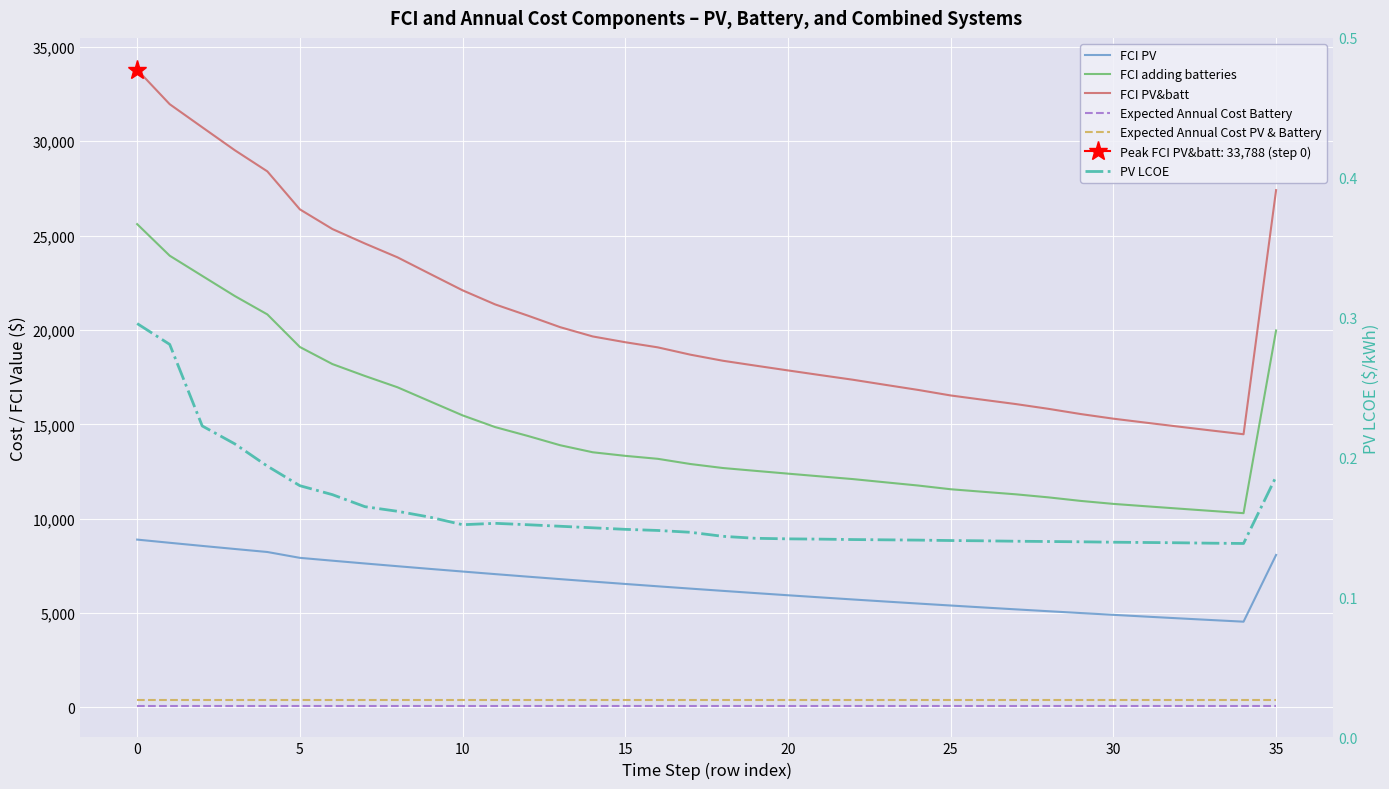

What is the value of the Expected Annual Cost PV & Battery point at the 20th from the left?

400.0